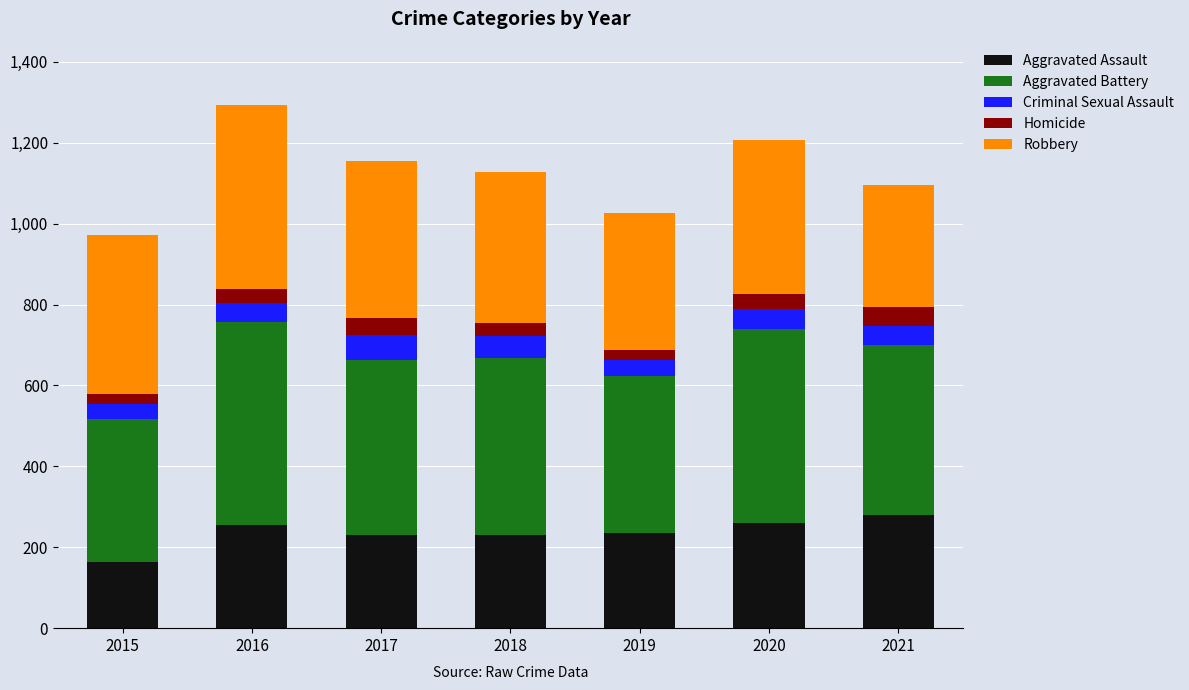

What is the total value across all series at 2019?

1027